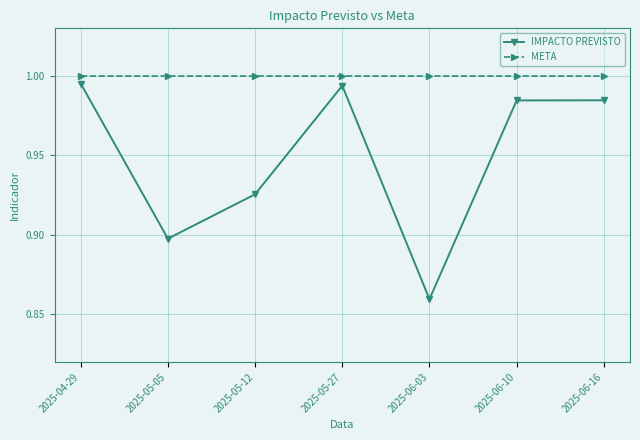

True or false: META has a value of 1.0 at 2025-05-27.

True